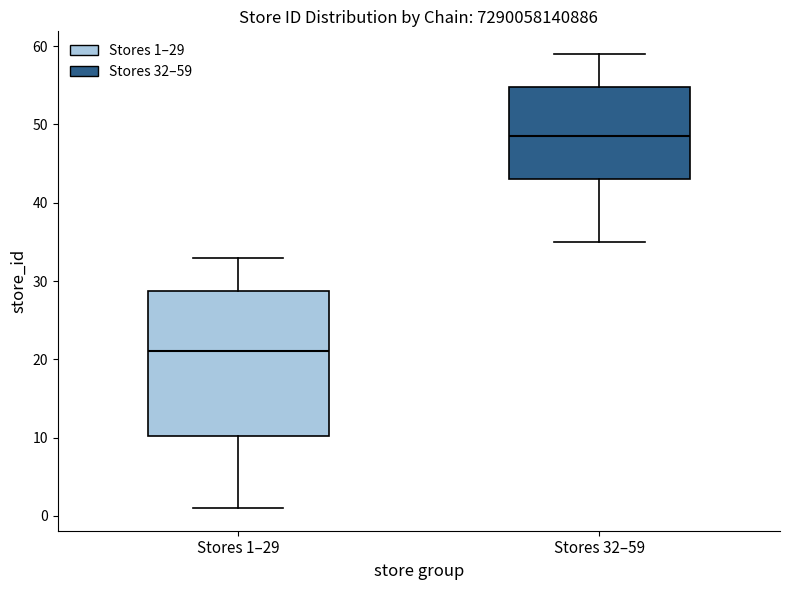

Comparing the boxes themselves (not the whiskers), which one is the tallest?

Stores 1–29